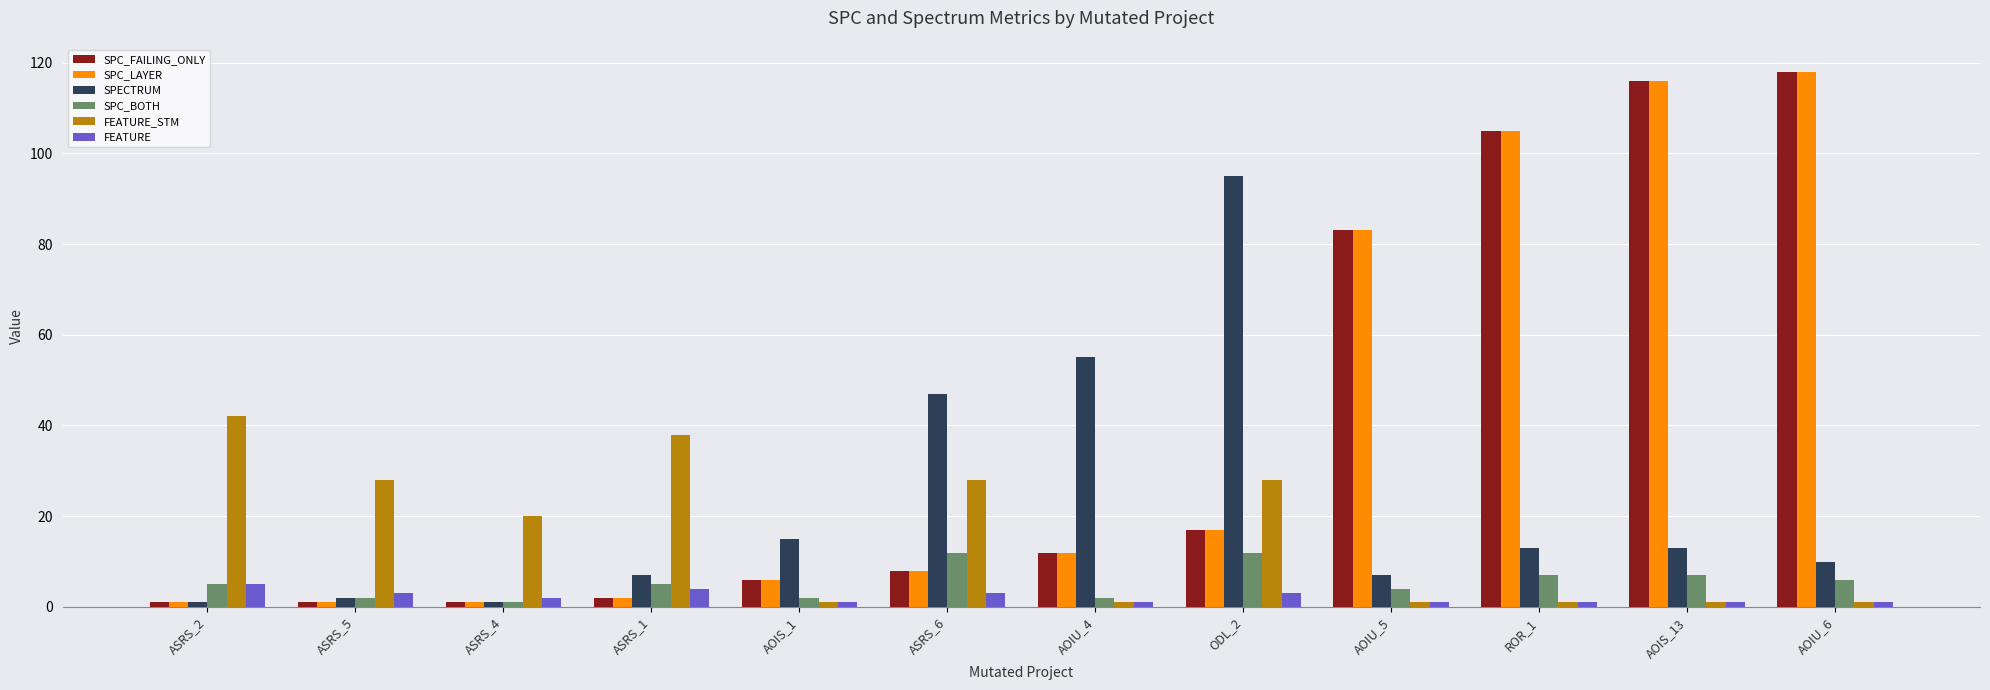

The SPC_BOTH series shows 2 at AOIU_4. True or false?

True